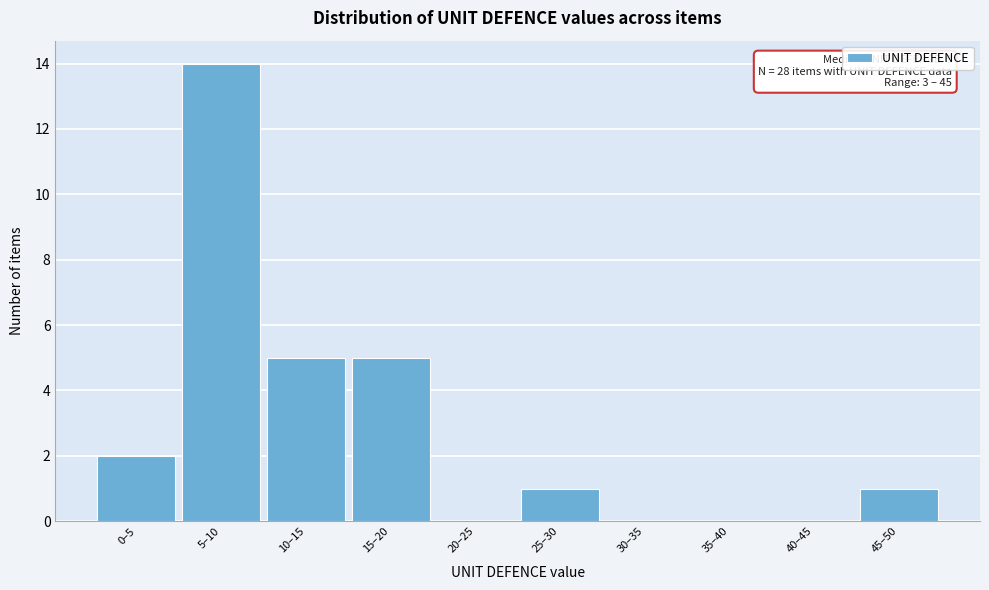

Which has a higher value, 25–30 or 15–20?

15–20